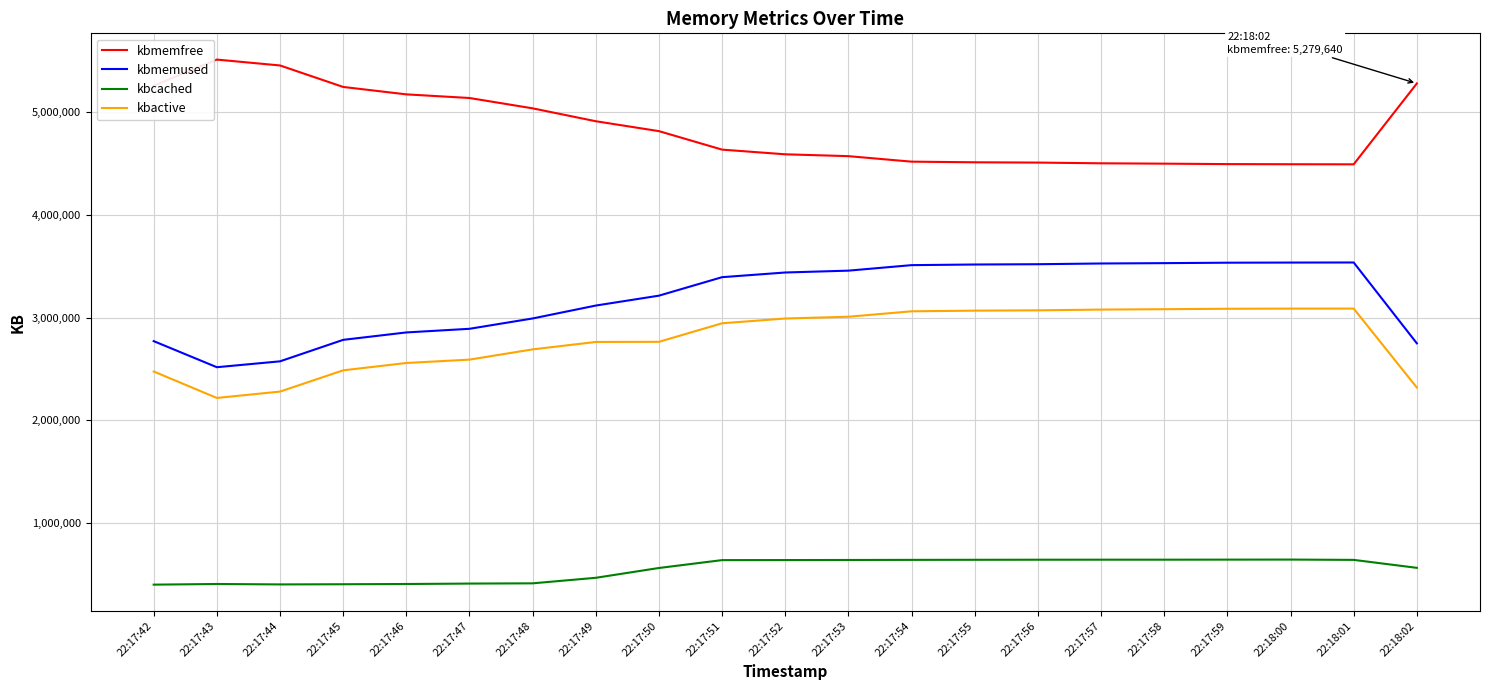

Is this an area chart (filled region under the line)?

No